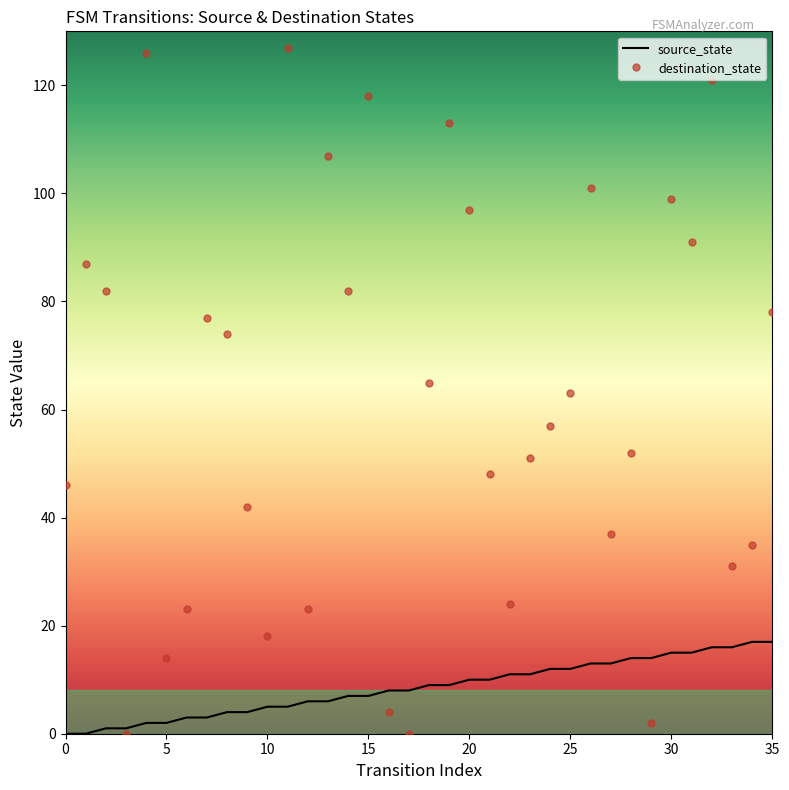

List the series in order of their overall mean, lowest first.

source_state, destination_state